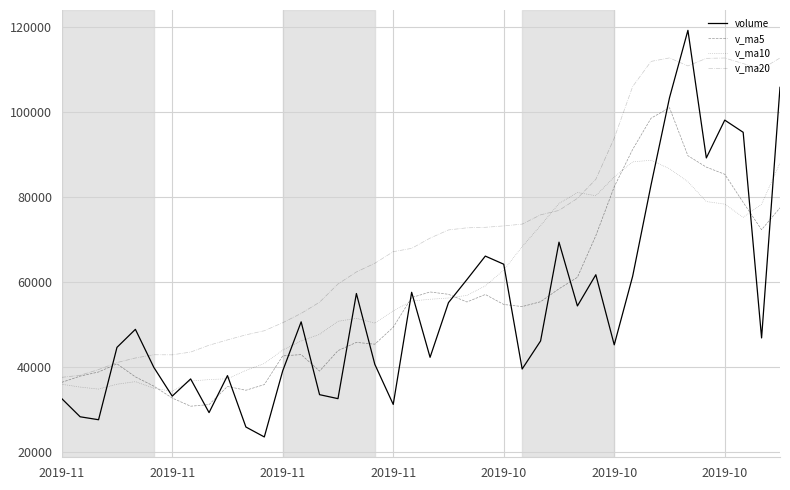

Which series has the largest total across all categories?

v_ma20